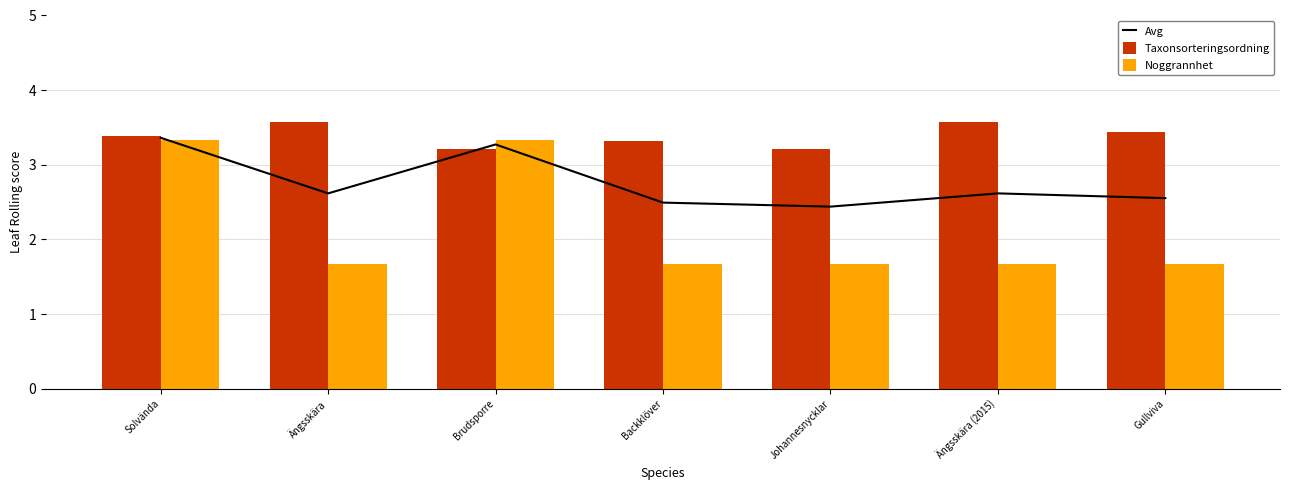

Rank the series at Brudsporre from lowest to highest value.

Taxonsorteringsordning, Avg, Noggrannhet